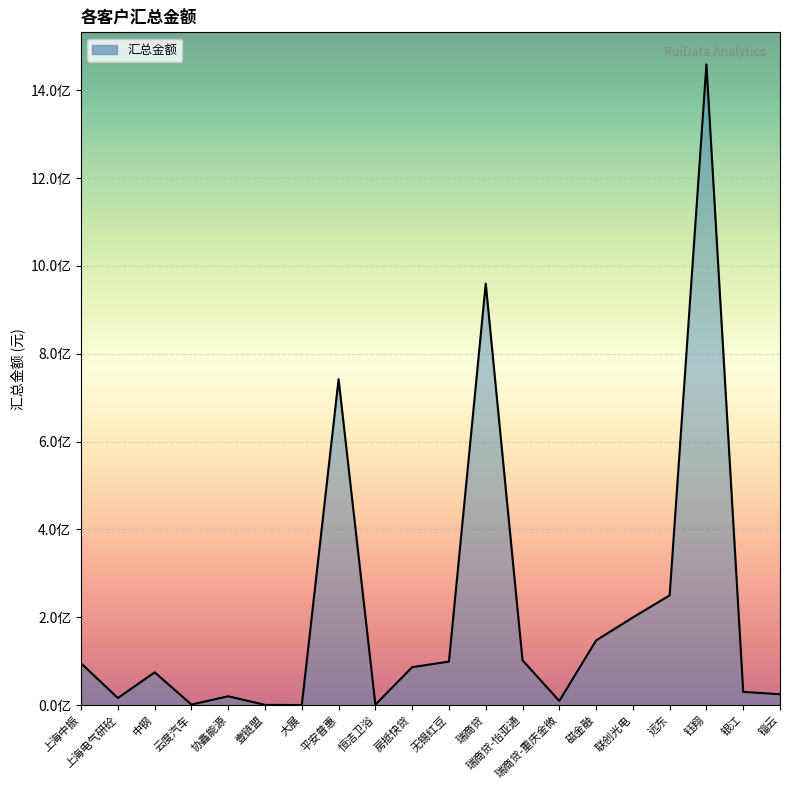

Reading left to right, extract all data points from this chart.

95000000.0	16075571.4	74588238.7	1171905.0	20000000.0	376143.3	0.0	742241015.1	978159.8	86300000.0	99000000.0	960004169.7	102105333.5	9354012.9	147086600.0	199598785.7	249871345.7	1459226800.5	29999999.6	24635000.0